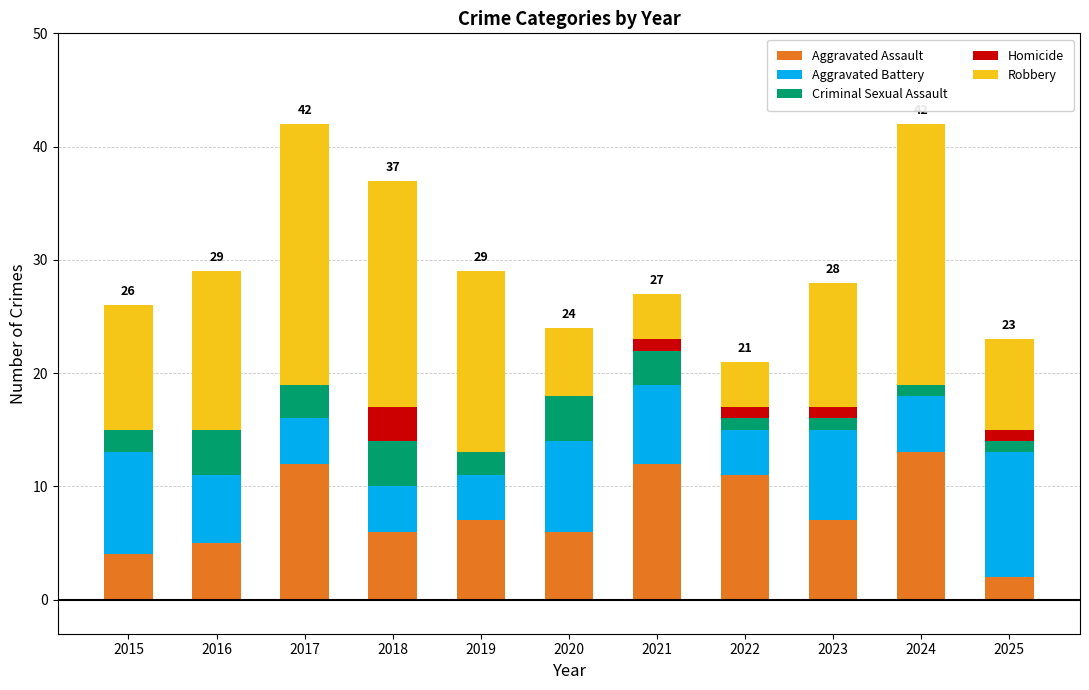

The value of Aggravated Assault at 2016 is 5. True or false?

True